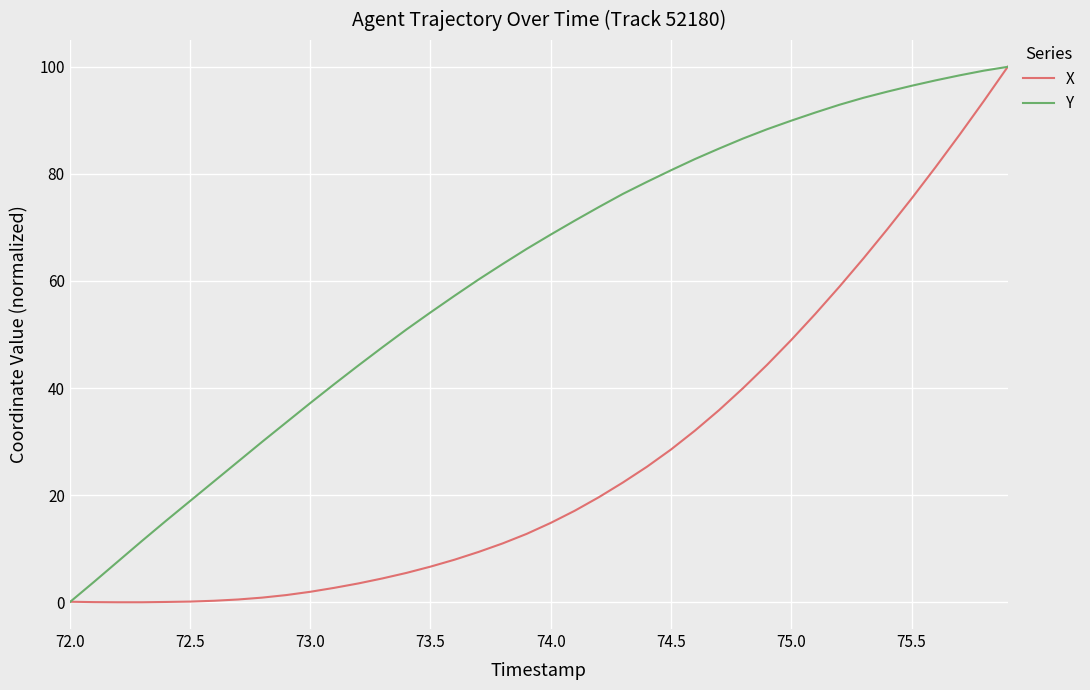

List the series in order of their overall mean, lowest first.

X, Y